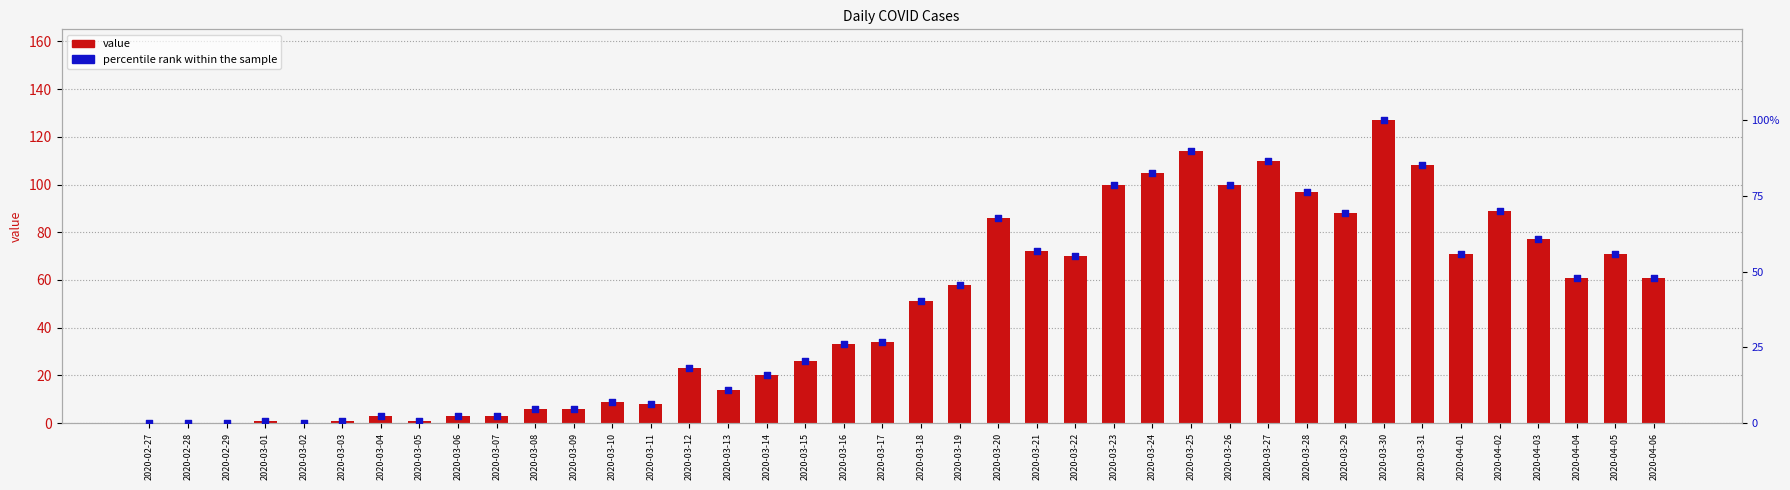

What is the total value across all series at 2020-03-25?

203.8